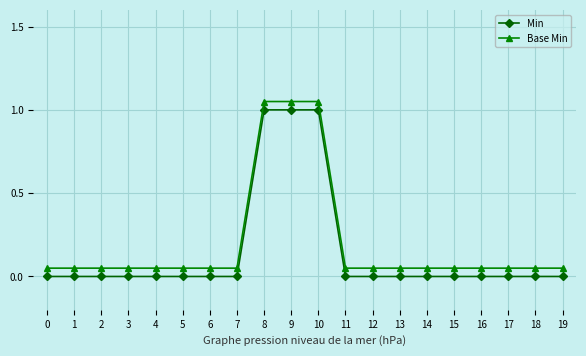

True or false: Base Min and Min intersect in this chart.

False